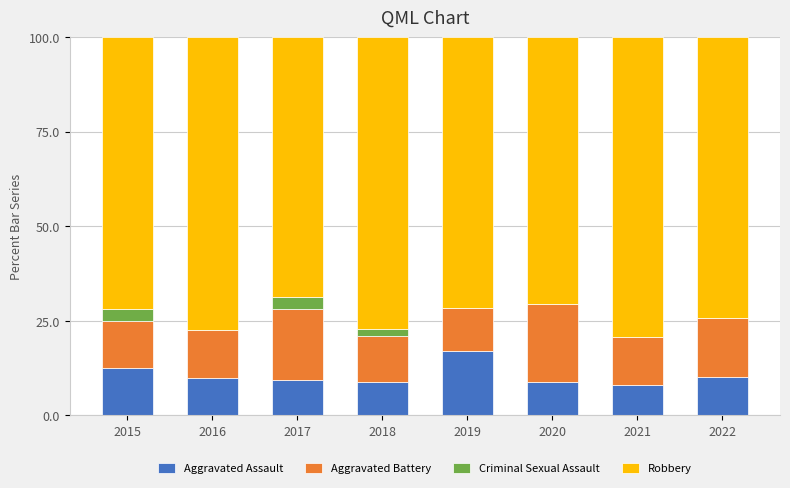

Which category has the highest value in the Aggravated Assault series?

2019